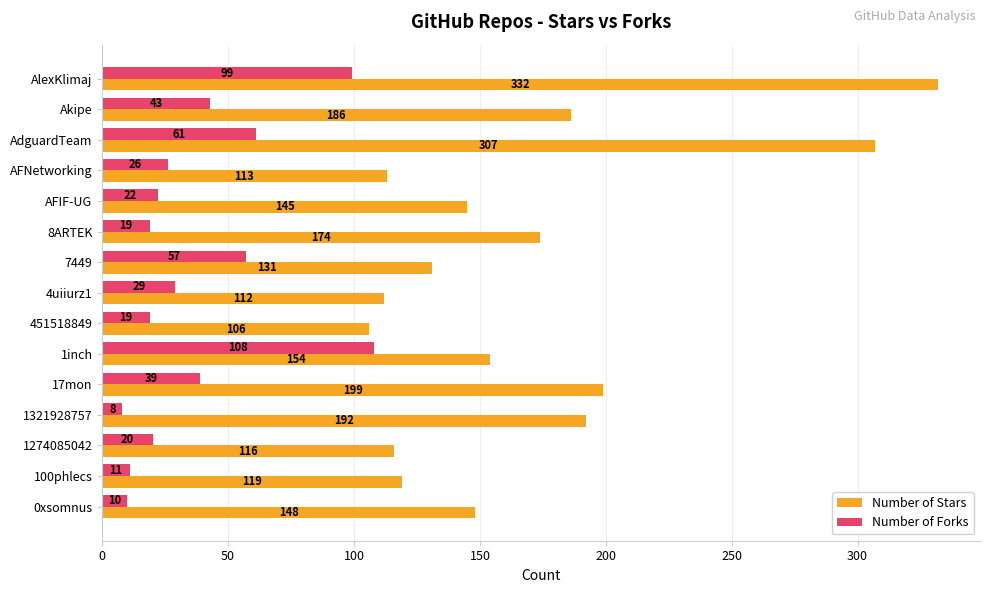

Which series has the largest range (max minus min)?

Number of Stars